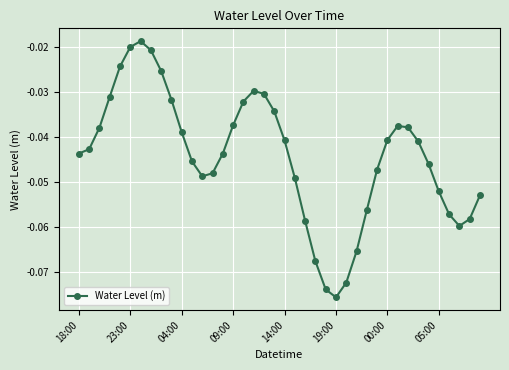

Does the chart display data point markers on the line(s)?

Yes